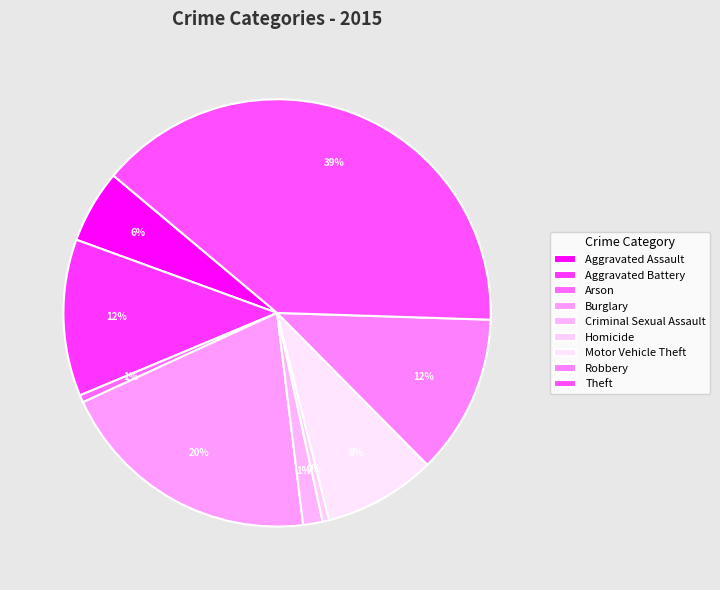

To the nearest percent, what is the difference between the largest and smallest slice percentages?

39%